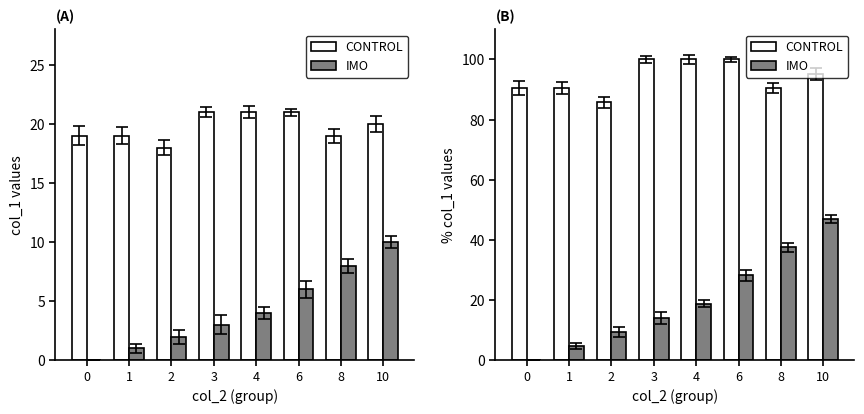

Reading left to right, extract all data points from this chart.

CONTROL: 90.5	90.5	85.7	100.0	100.0	100.0	90.5	95.2
IMO: 0.0	4.7	9.4	14.1	18.8	28.2	37.6	47.0